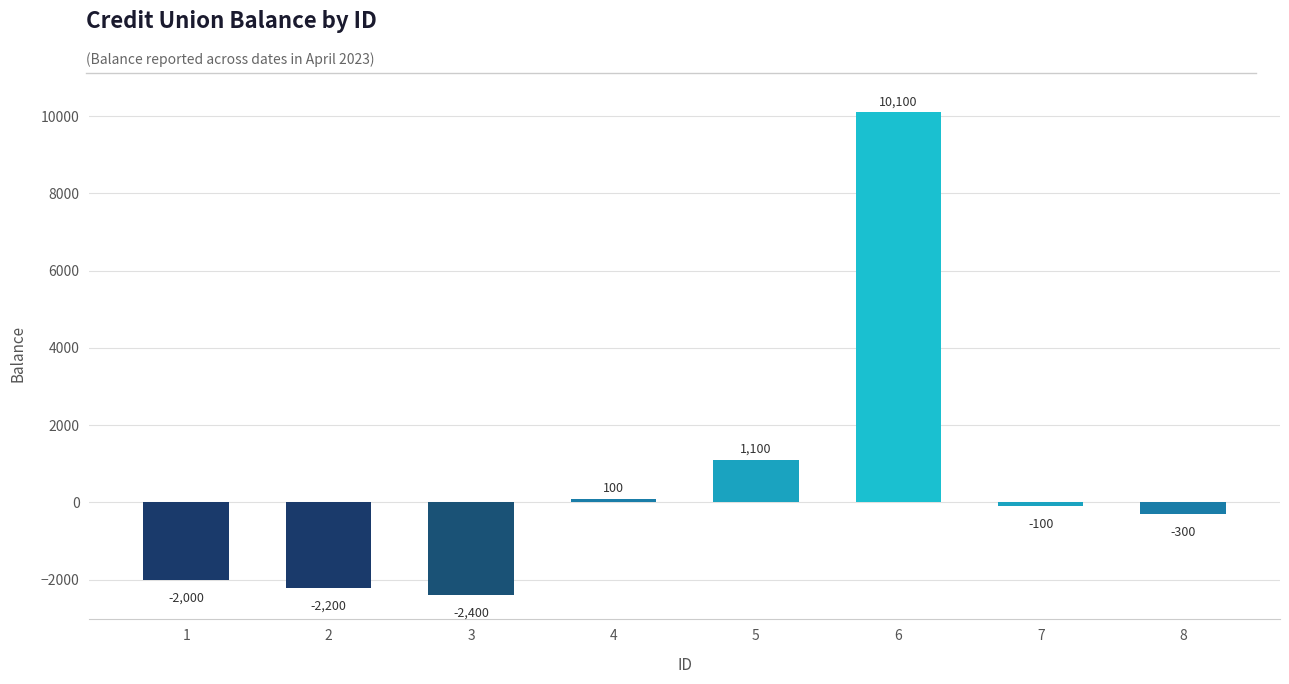

Between 5 and 6, which is larger?

6